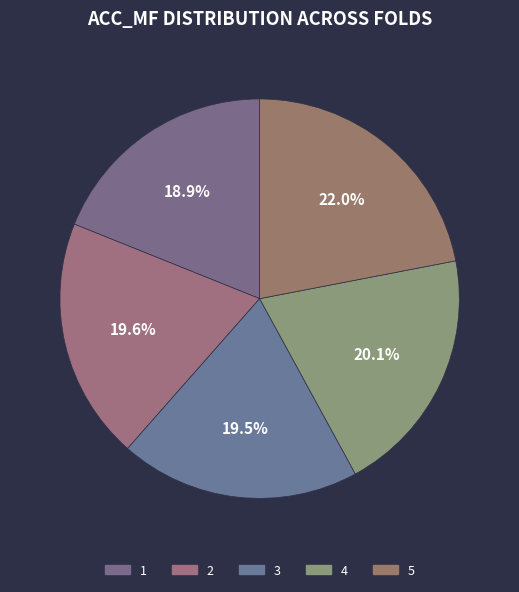

How many slices are in this pie chart?

5